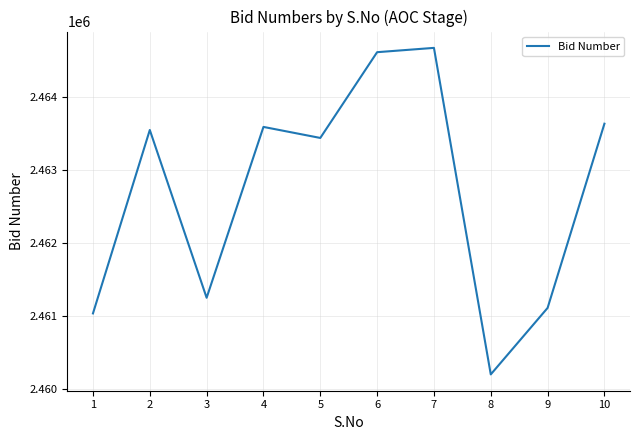

Where is the first local maximum?

2